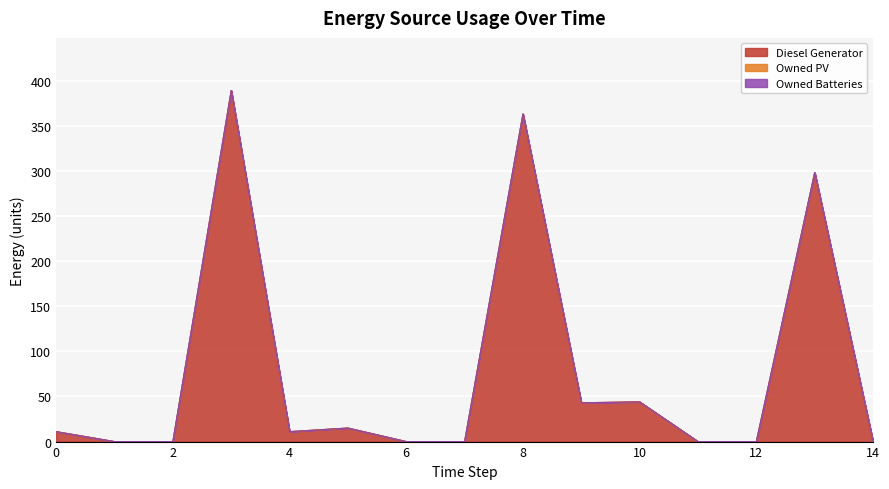

Does the chart display data point markers on the line(s)?

No